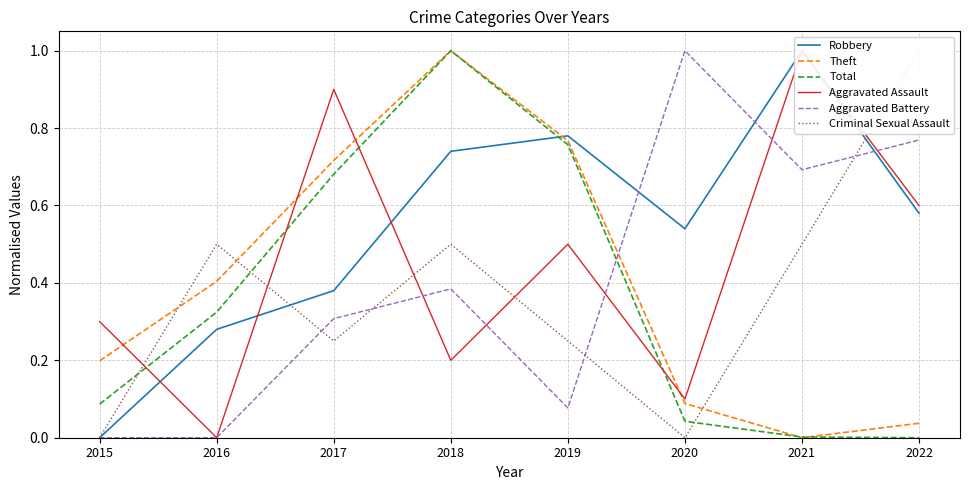

What is the approximate value of Theft at 2016?

0.4